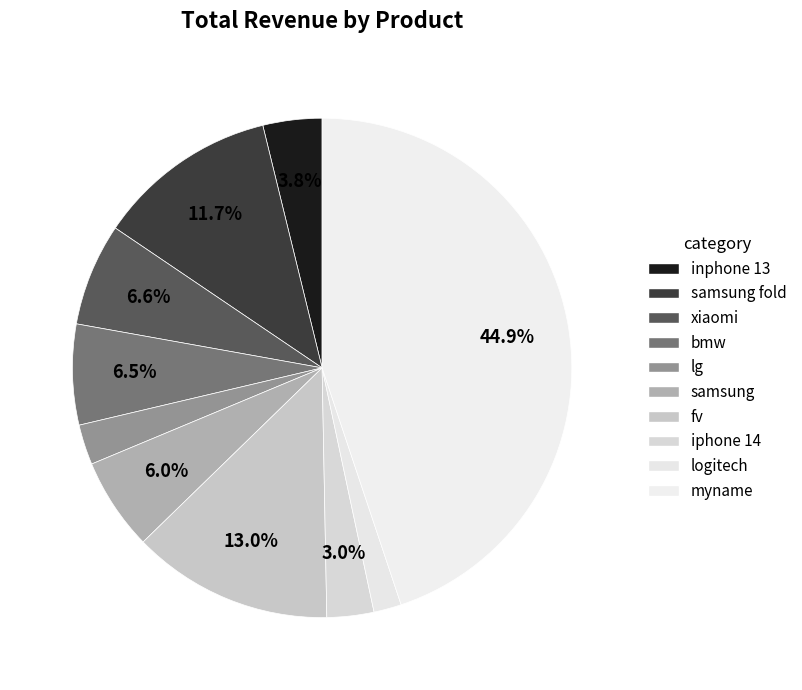

How many slices are in this pie chart?

10